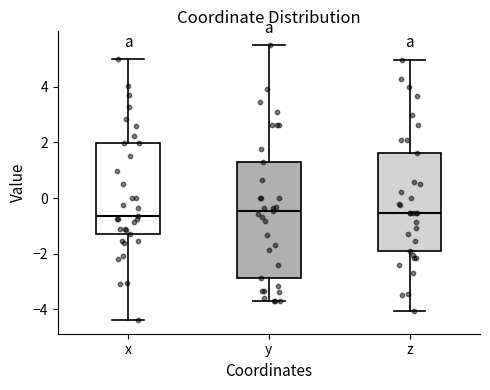

Reading left to right, read every box against the y-axis: the position of its median line, the range the box covers, and the ends of its whiskers. The values are not printed on the chart, so give them approximately, as read against the axis.

x: median -0.6, box -1.2 to 2.0, whiskers -4.4 to 5.0
y: median -0.4, box -2.8 to 1.4, whiskers -3.8 to 5.6
z: median -0.6, box -1.8 to 1.6, whiskers -4.0 to 5.0